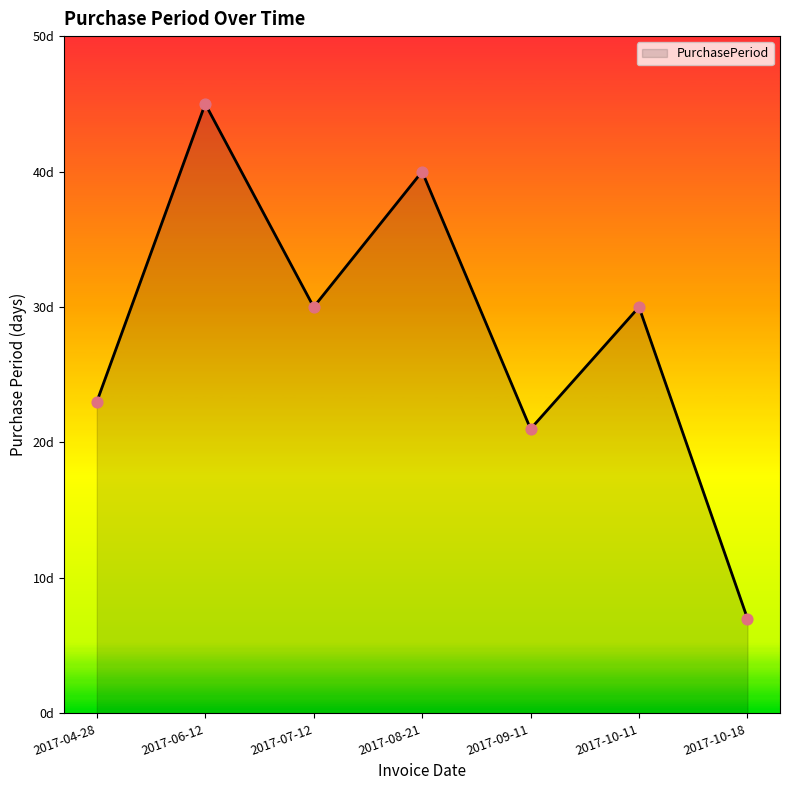

What is the change in value from 2017-06-12 to 2017-10-18?

-38